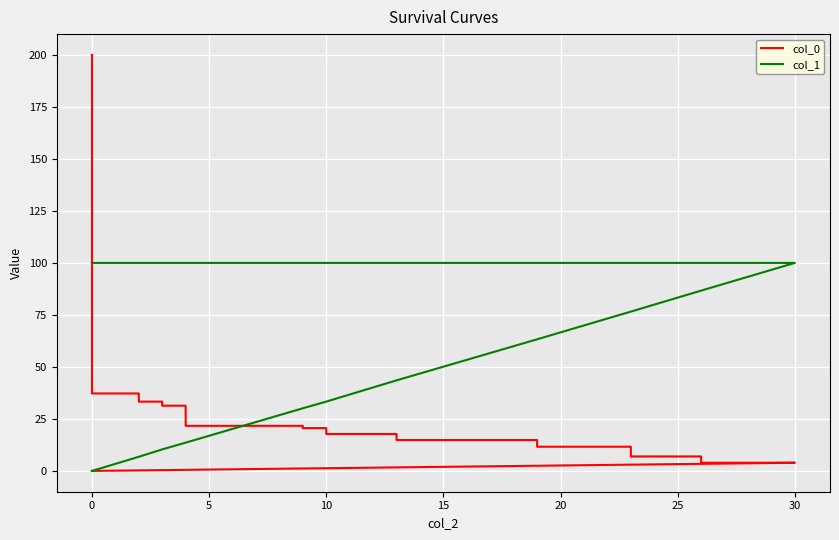

List the series in order of their overall mean, lowest first.

col_0, col_1